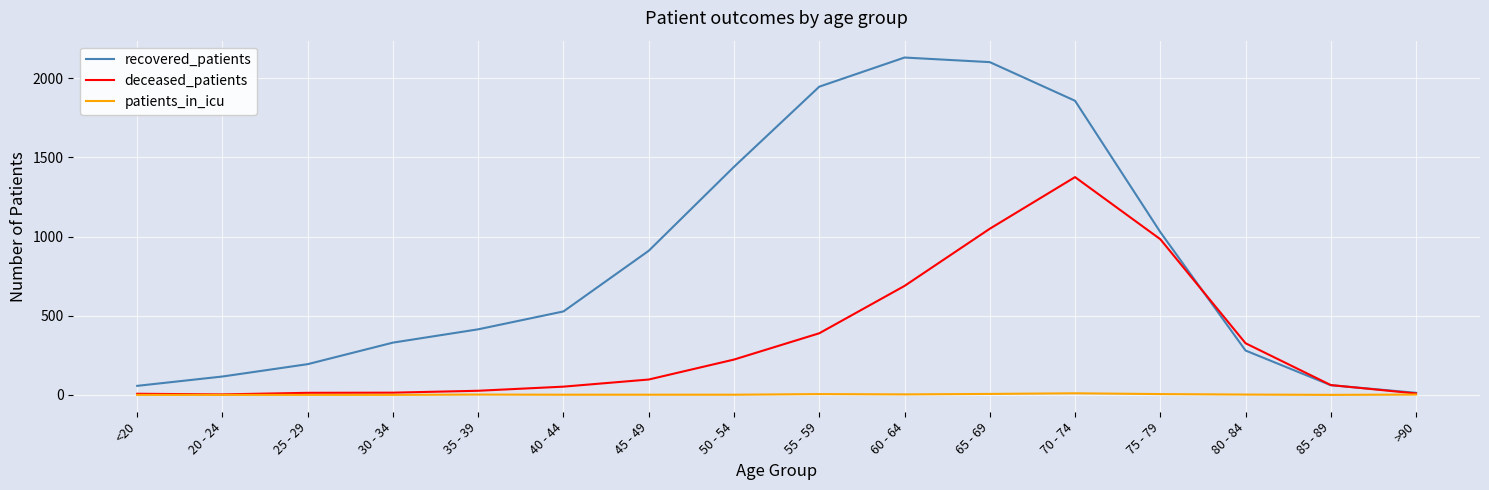

Which series changed the most between 30 - 34 and 70 - 74?

recovered_patients